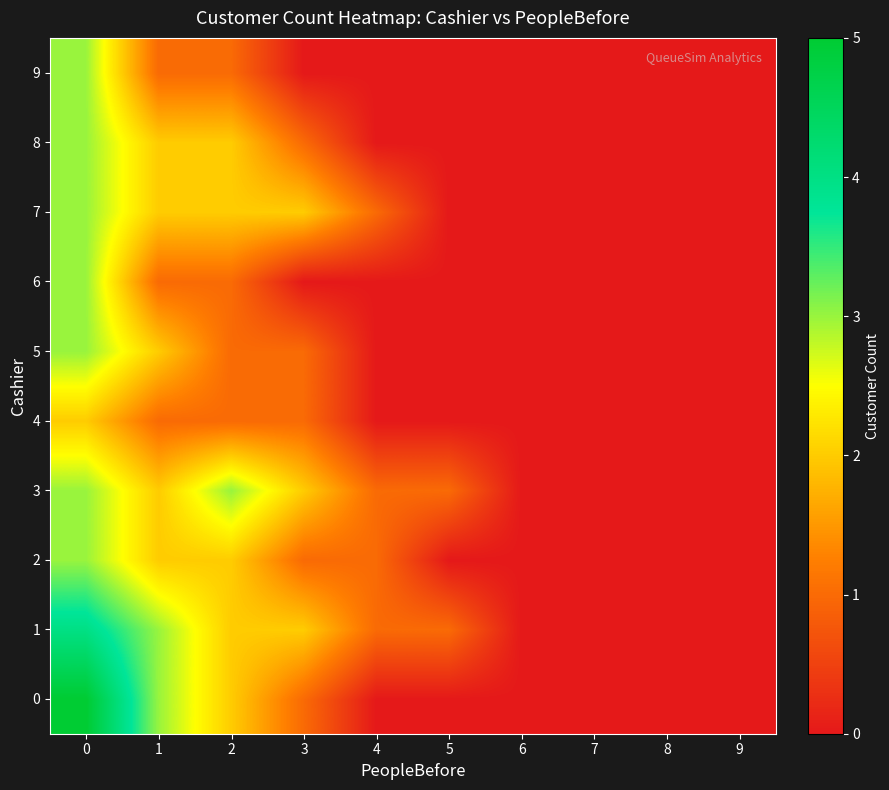

Which has a higher value, 3 or 5?

3